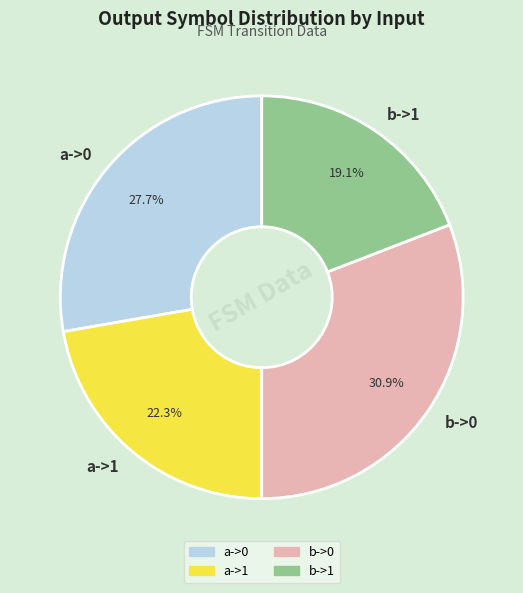

Does b->0 represent more than half of the total?

No